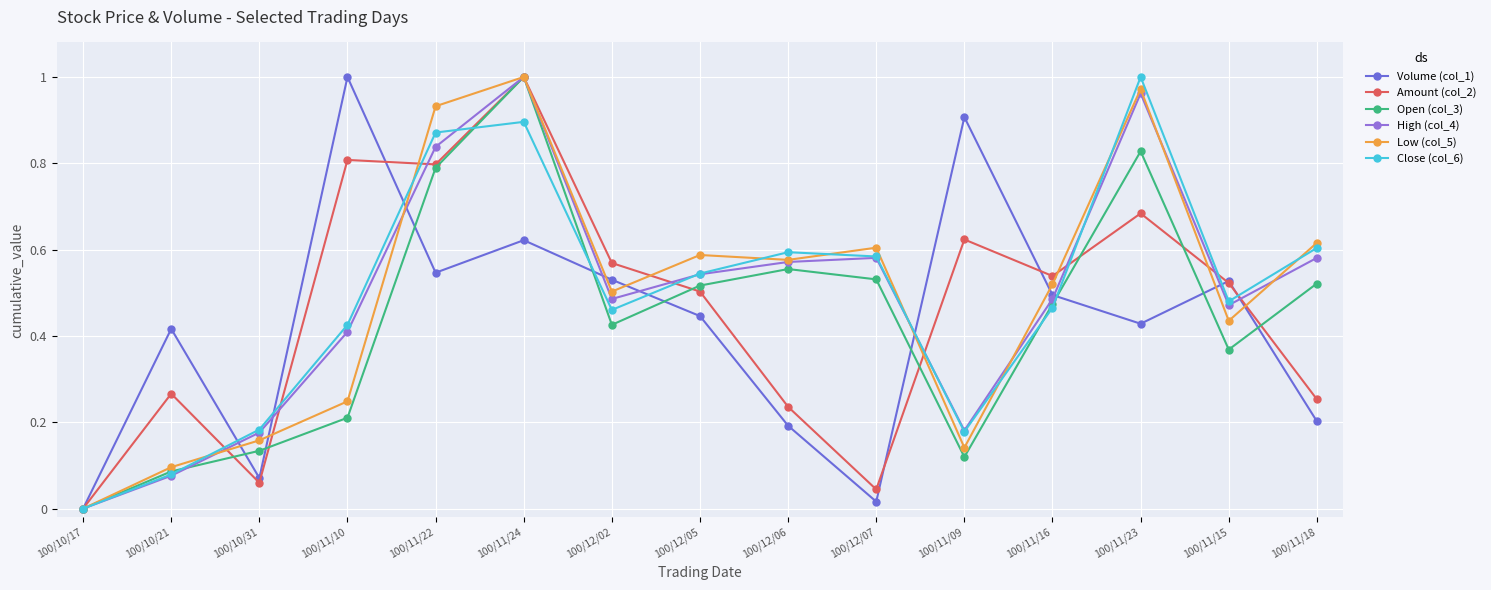

What position from the left is 100/11/15?

14